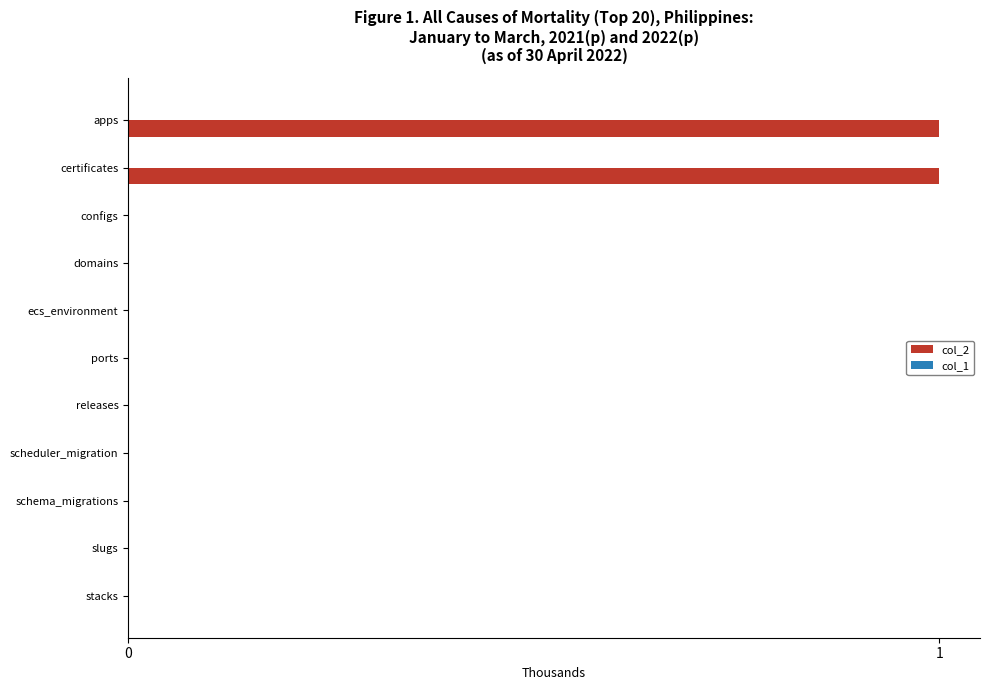

Is it true that the value at ports is 0?

True